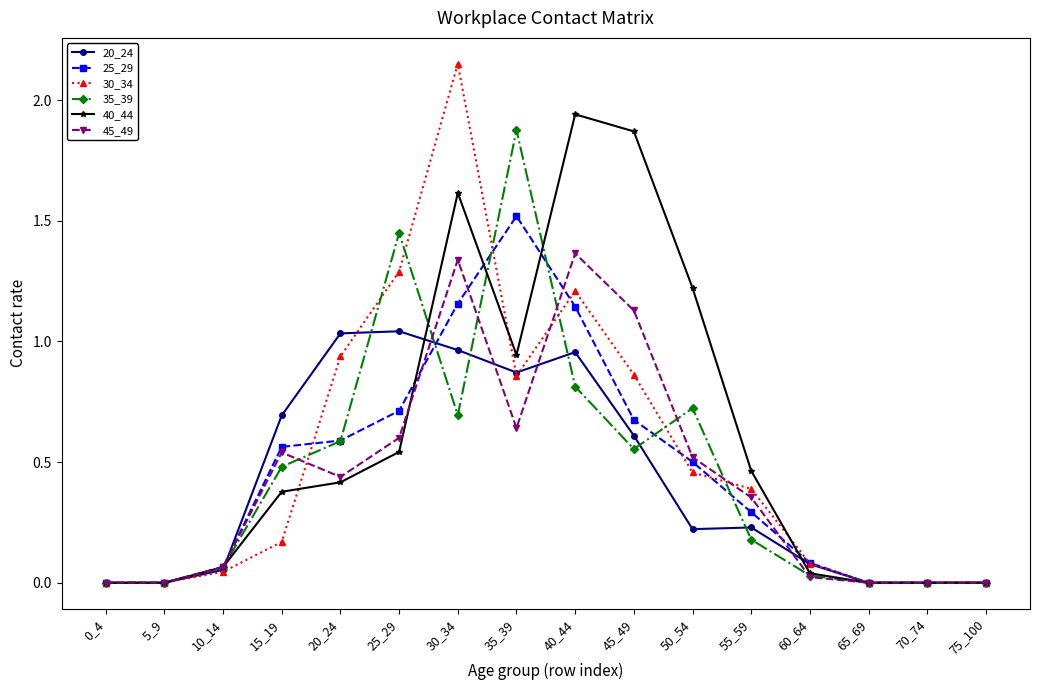

True or false: 45_49 has more than 2 interior local peaks.

True